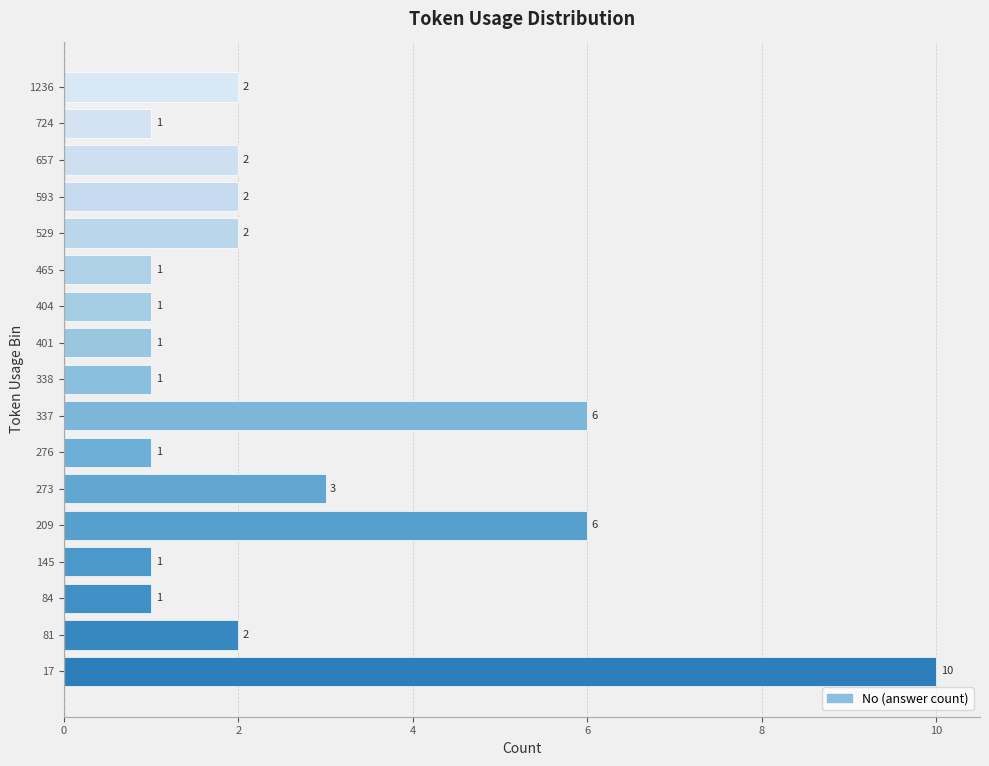

What is the average value?

3